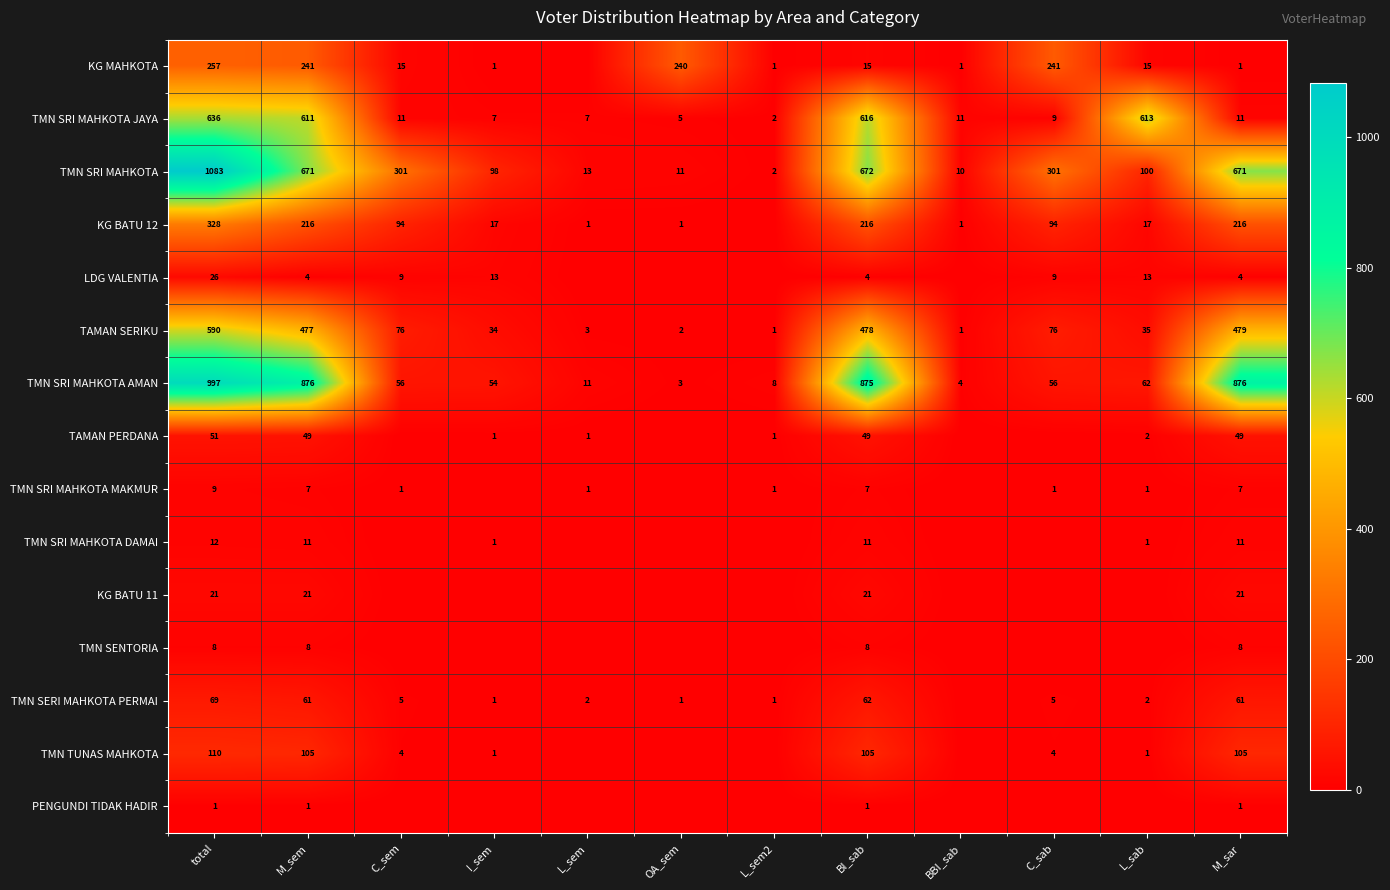

Between M_sem and total, which is larger?

total